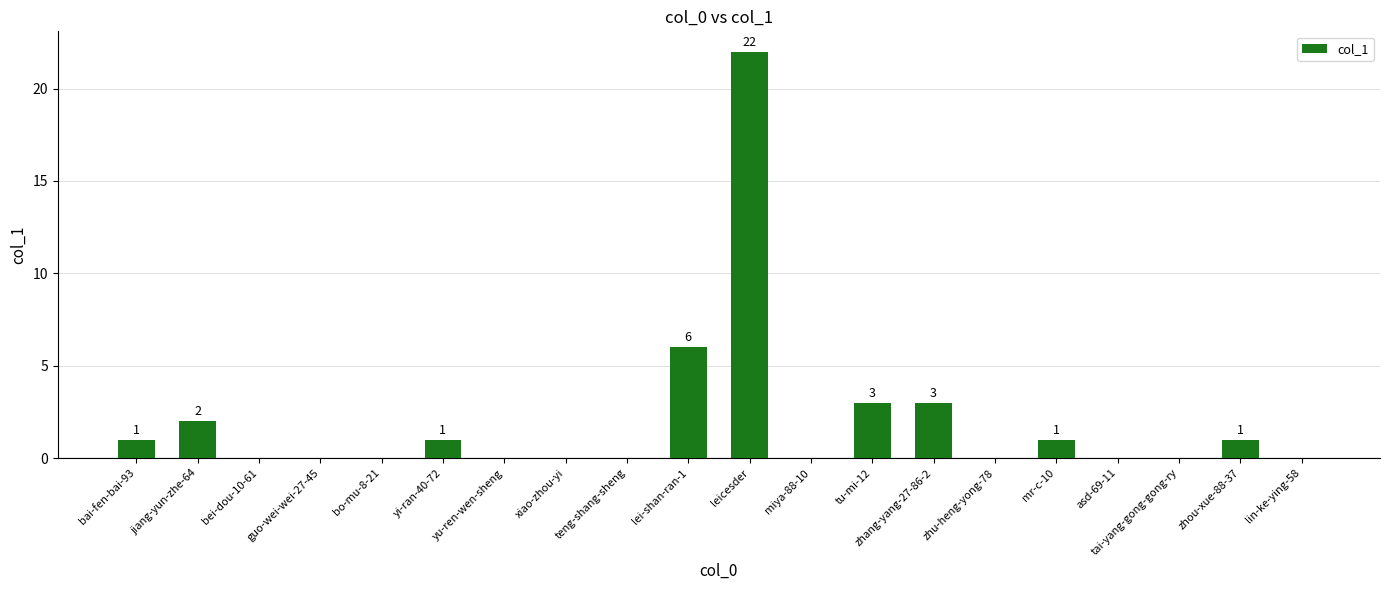

What is the sum of the values at leicesder and tu-mi-12?

25